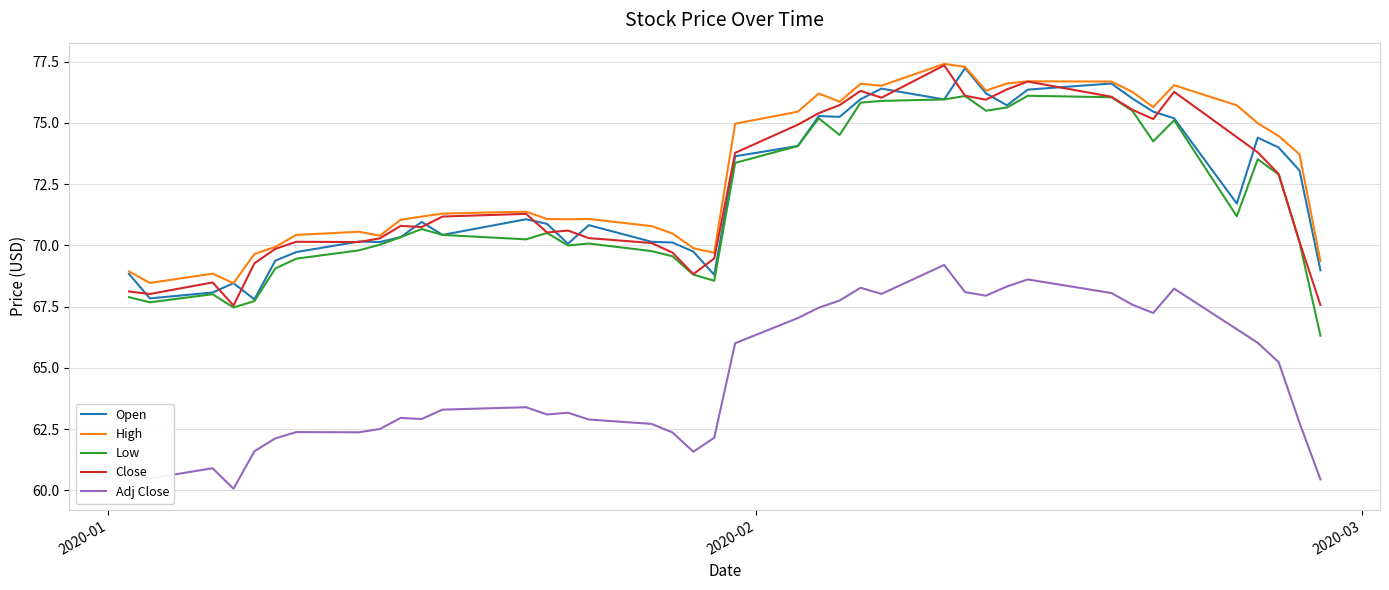

What is the smallest value displayed?

60.1